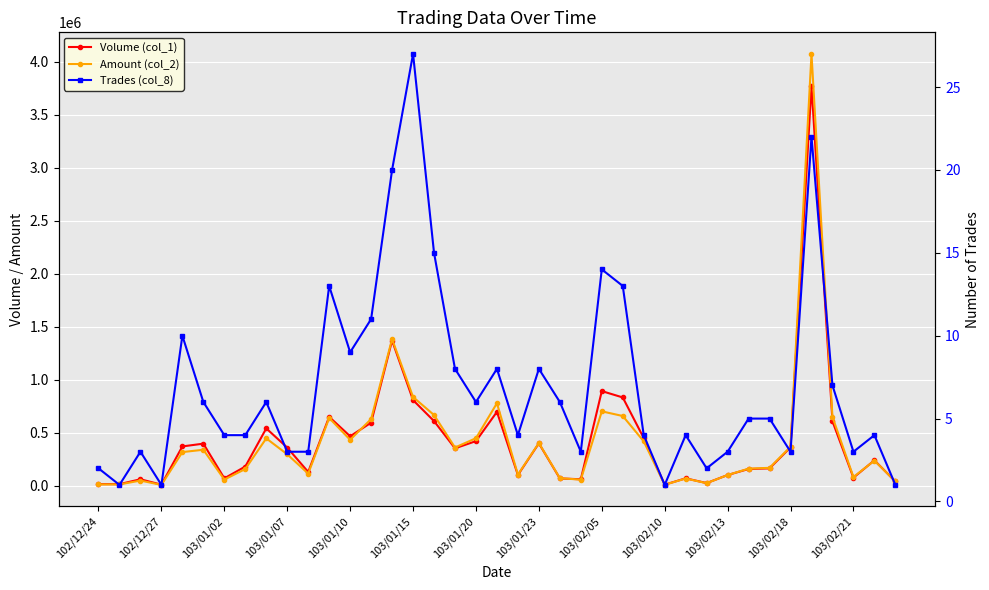

Does the chart display data point markers on the line(s)?

Yes